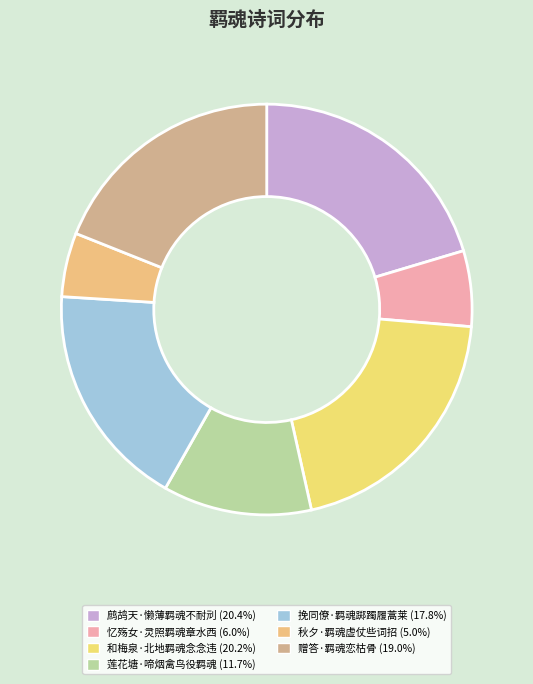

What percentage do 忆殇女·灵照羁魂章水西 and 赠答·羁魂恋枯骨 together represent?

24.9%